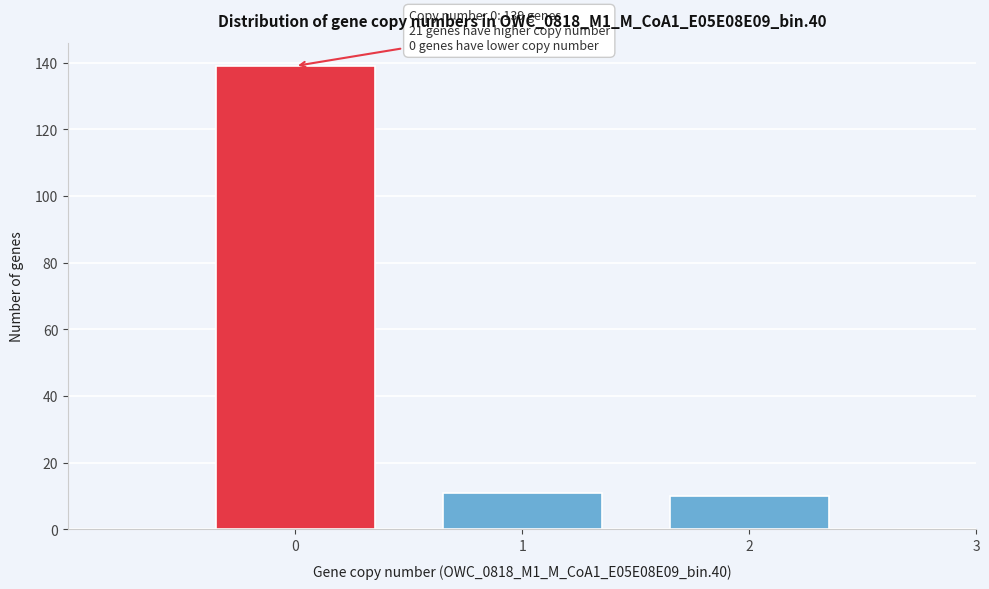

Reading right to left, what are all the values shown in this chart?

3=0	2=10	1=11	0=139